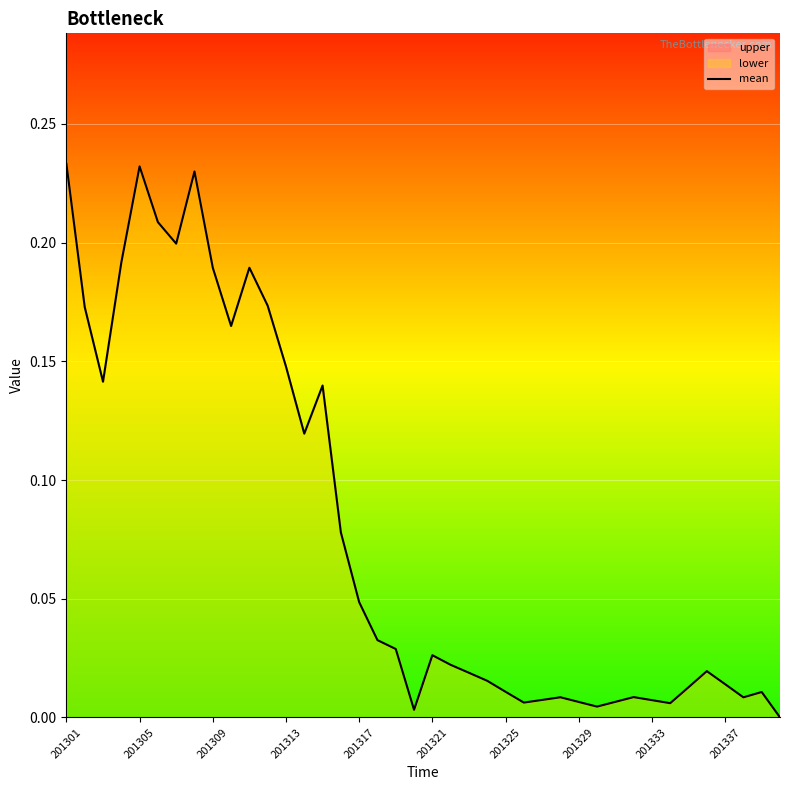

The value at 201305 is 0.1. True or false?

False